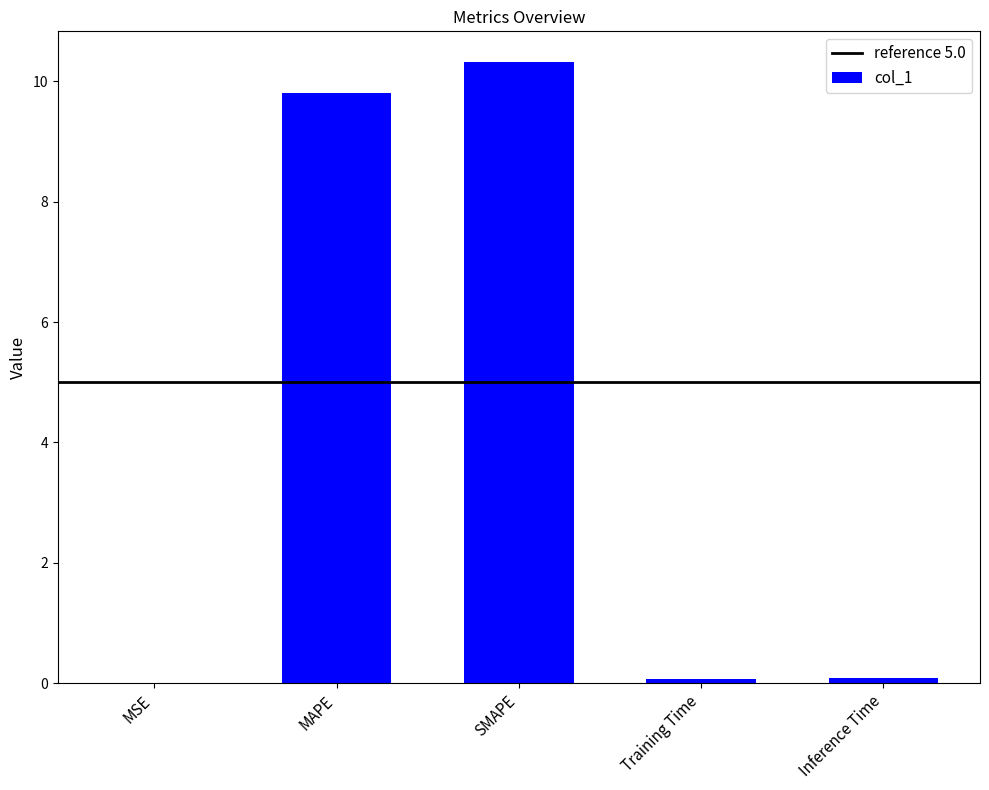

The chart shows a value of 14.2 at MAPE. True or false?

False